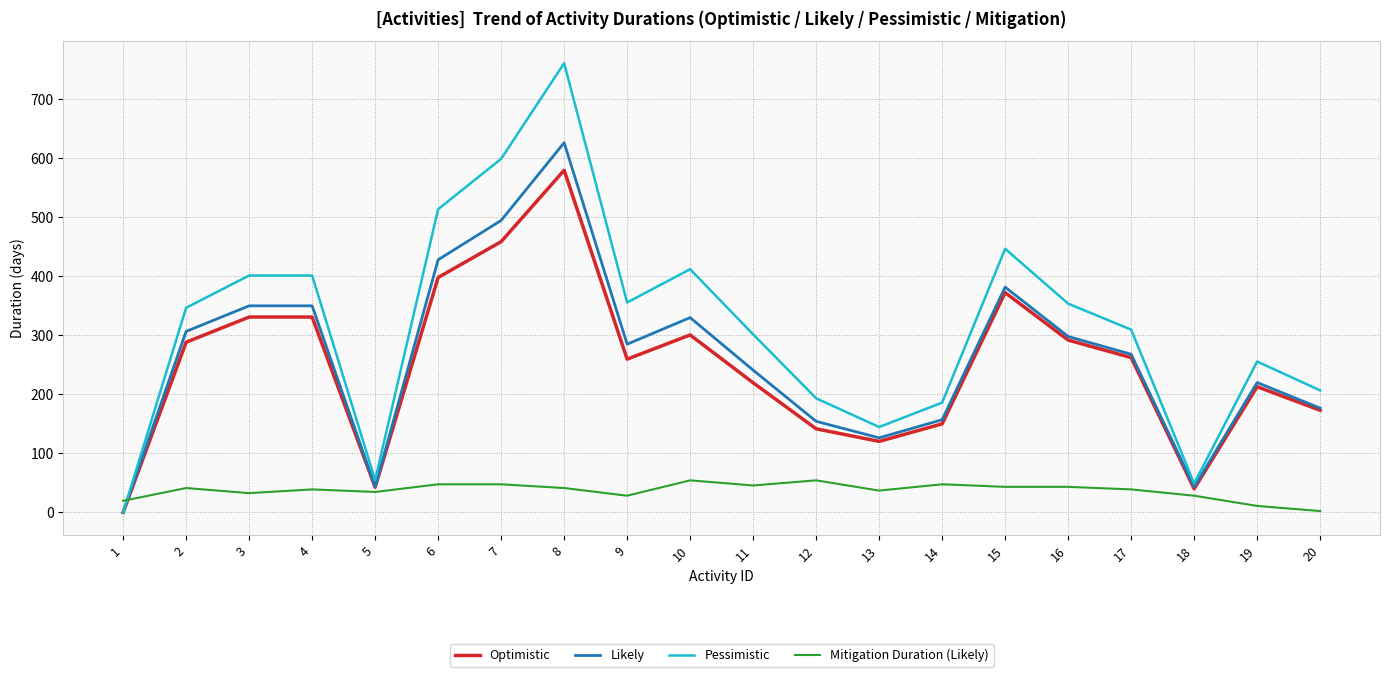

What is the difference between the highest and lowest values at 13?

107.7